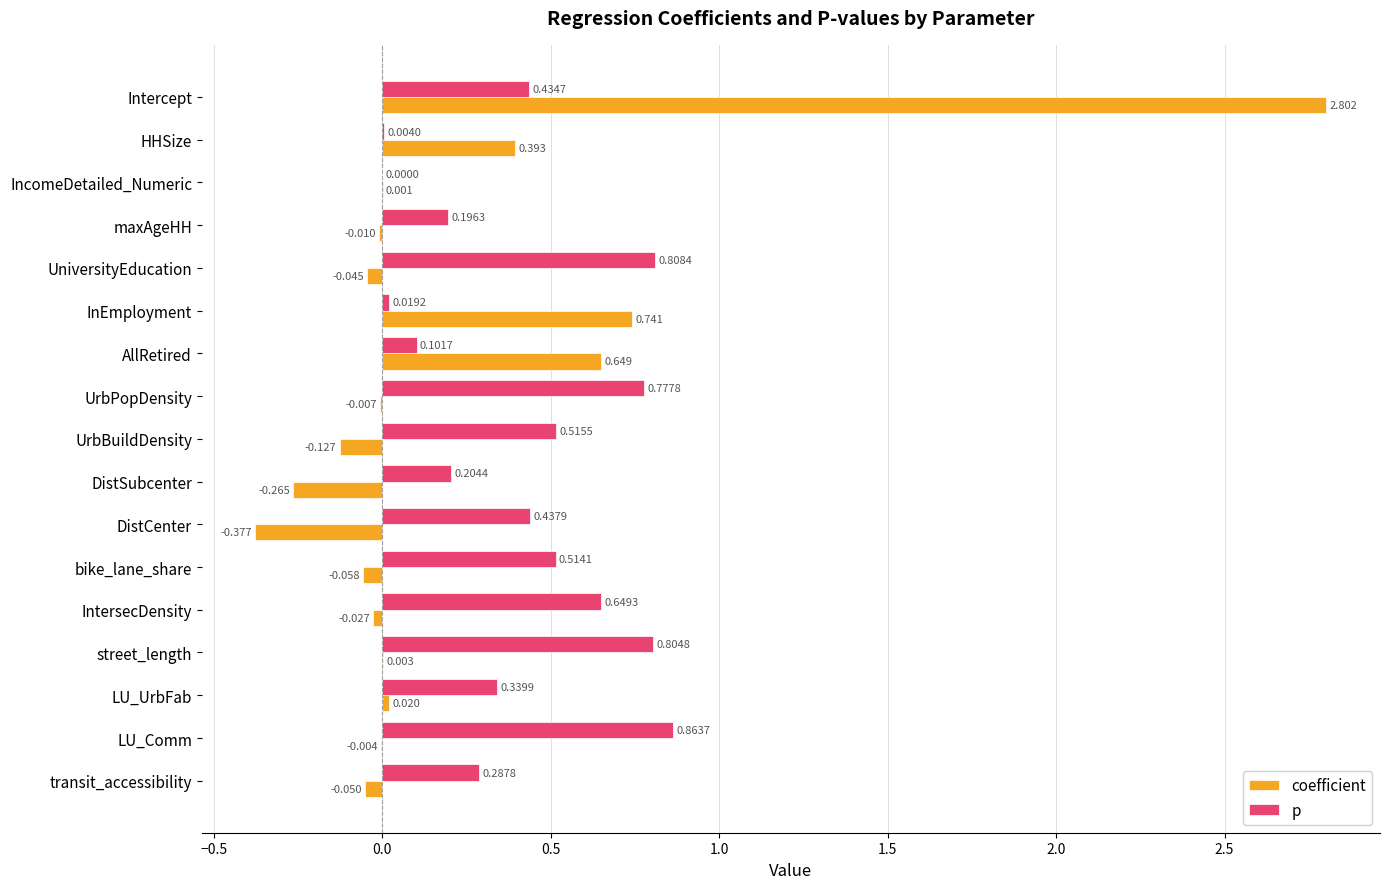

Which series has the largest total across all categories?

p